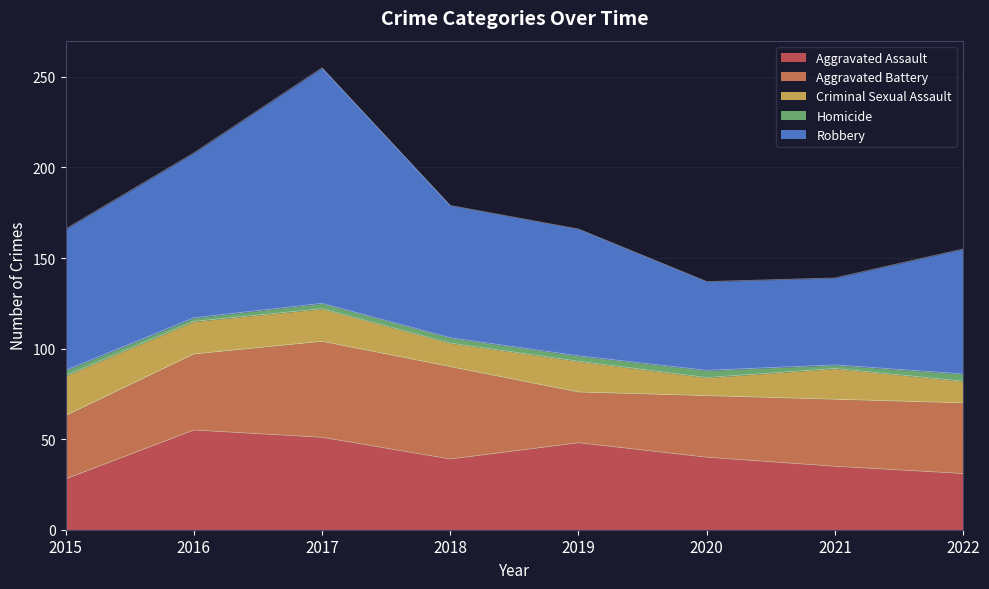

Reading left to right, what are all the values shown in this chart?

Aggravated Assault: 28	55	51	39	48	40	35	31
Aggravated Battery: 35	42	53	51	28	34	37	39
Criminal Sexual Assault: 22	18	18	13	17	10	17	12
Homicide: 3	2	3	3	3	4	2	4
Robbery: 78	91	130	73	70	49	48	69